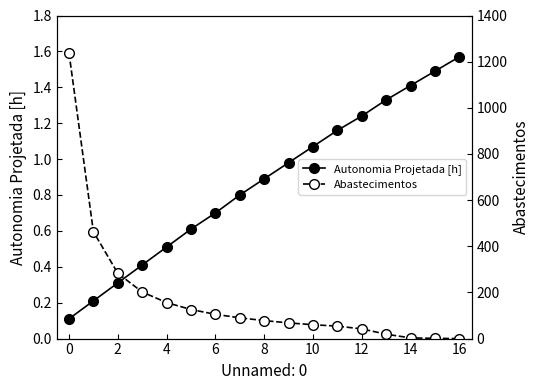

True or false: Abastecimentos has more than 0 points higher than both neighbors.

False